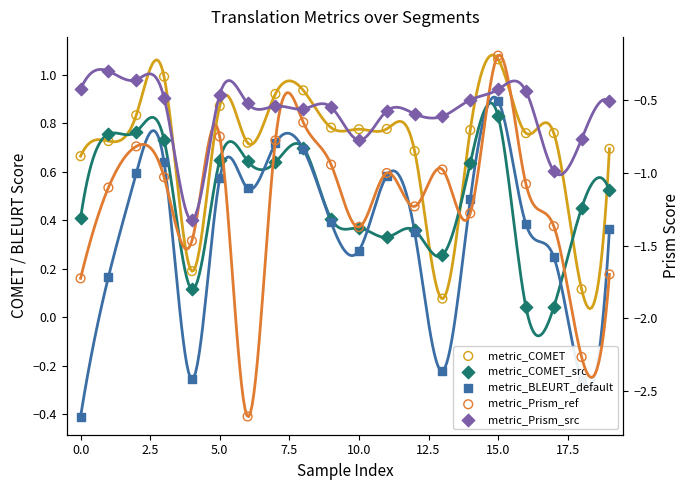

At which category is the sum across all series the highest?

15